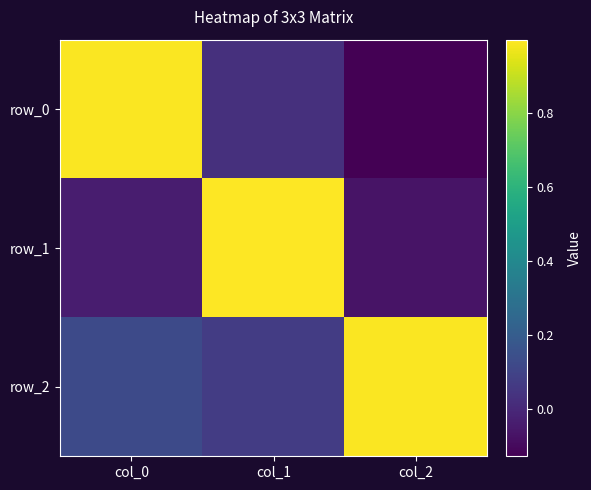

Which category has the highest value in the row_0 series?

col_0